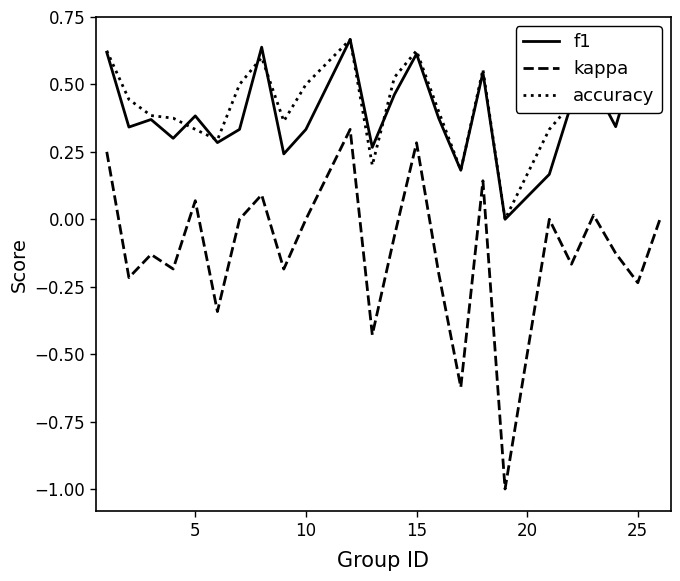

True or false: kappa and accuracy intersect in this chart.

False